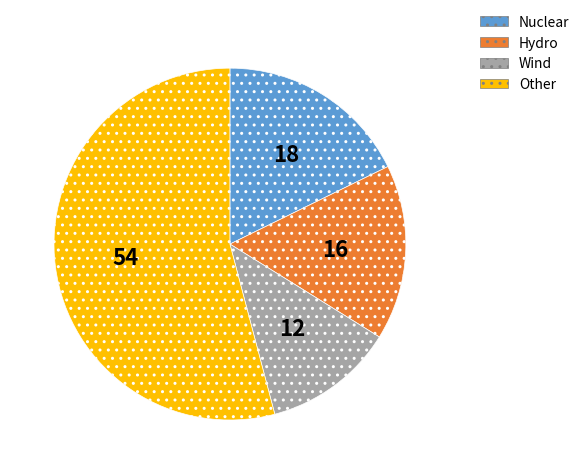

Is there any slice that represents more than half of the pie?

Yes